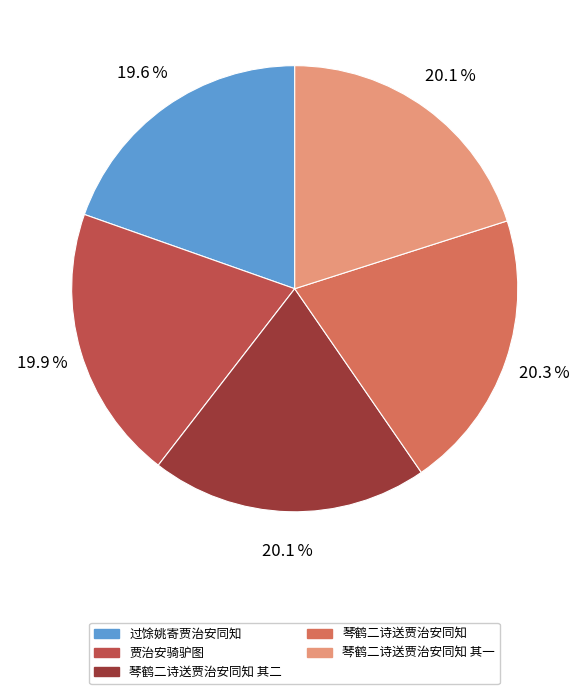

Is there a majority slice in this chart?

No